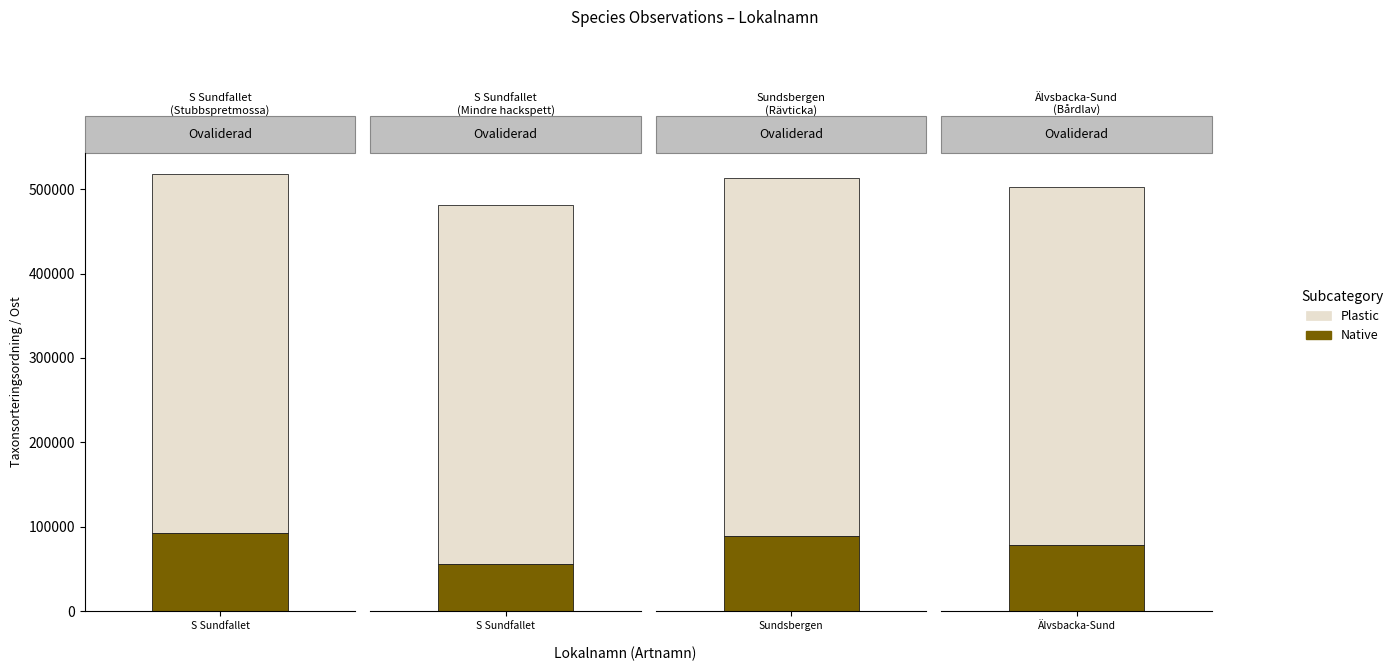

Reading left to right, list all the values displayed in this chart.

Native: 0=93158	1=56401	2=89376	3=78602
Plastic: 0=424179	1=424179	2=424025	3=424349